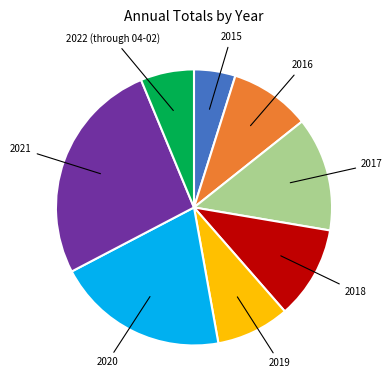

Does any single category account for the majority?

No